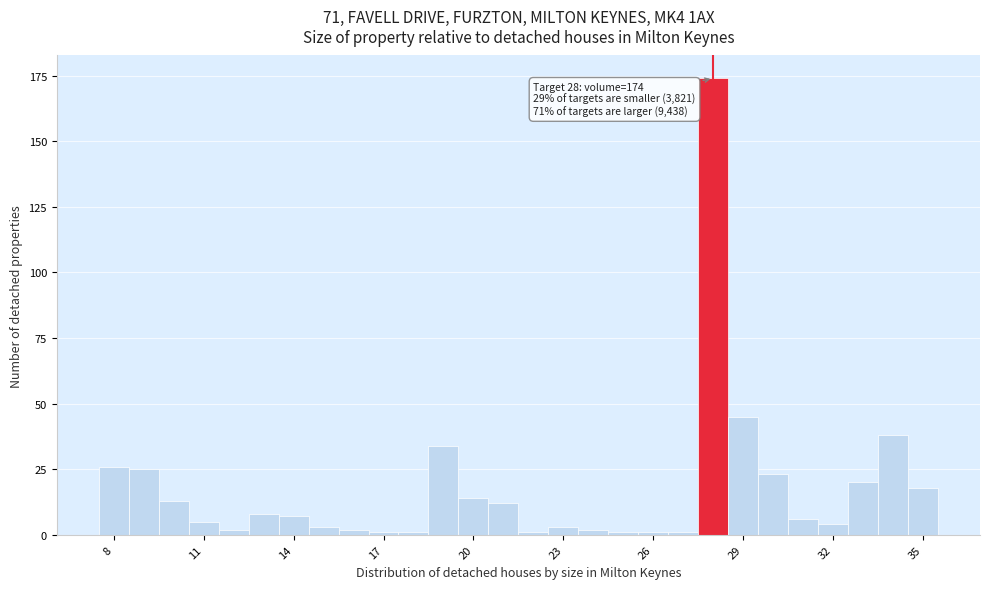

Read against the x-axis, roughly where is the centre of the tallest bar?

28.0